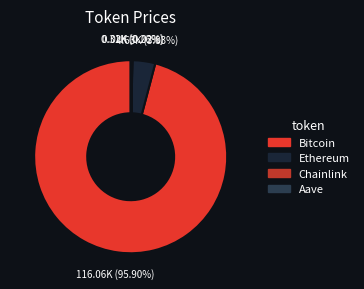

Does Ethereum account for over 50% of the chart?

No